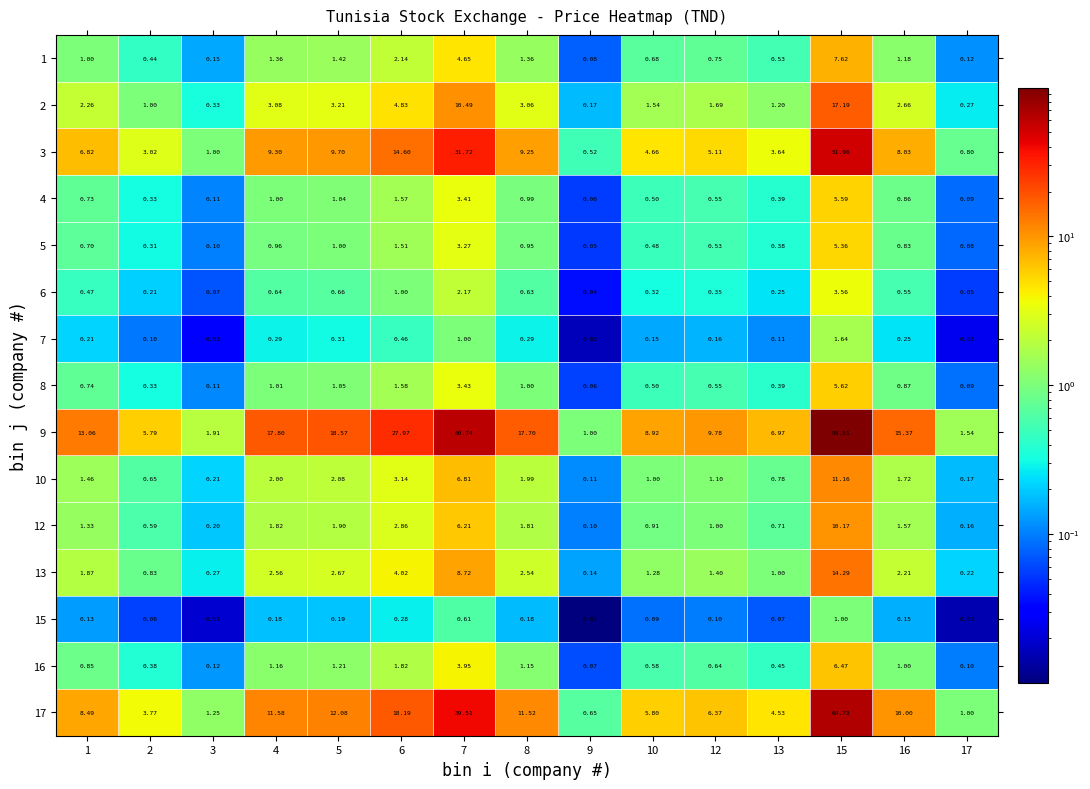

Is the value of 12 at 16 greater than the value of 1 at 13?

Yes